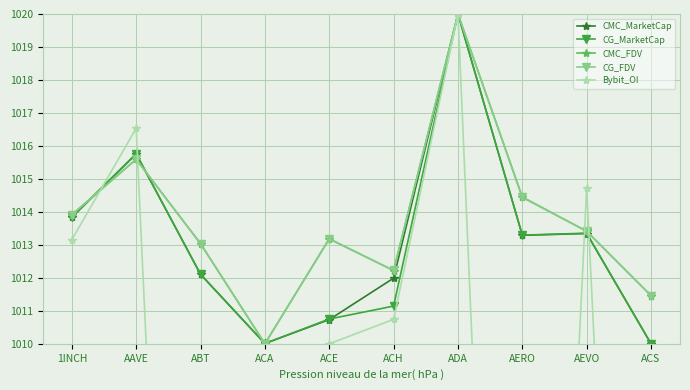

What is the label of the 8th point from the left?

AERO